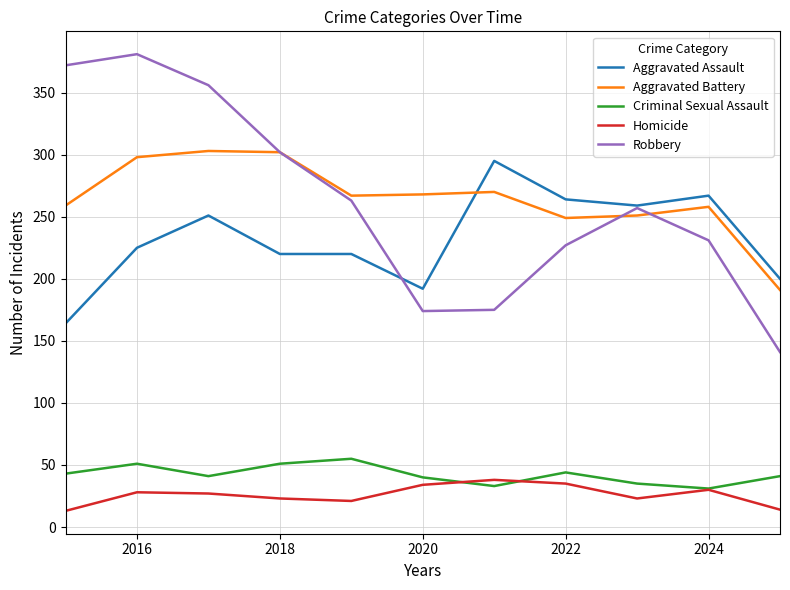

True or false: Homicide and Aggravated Assault intersect in this chart.

False